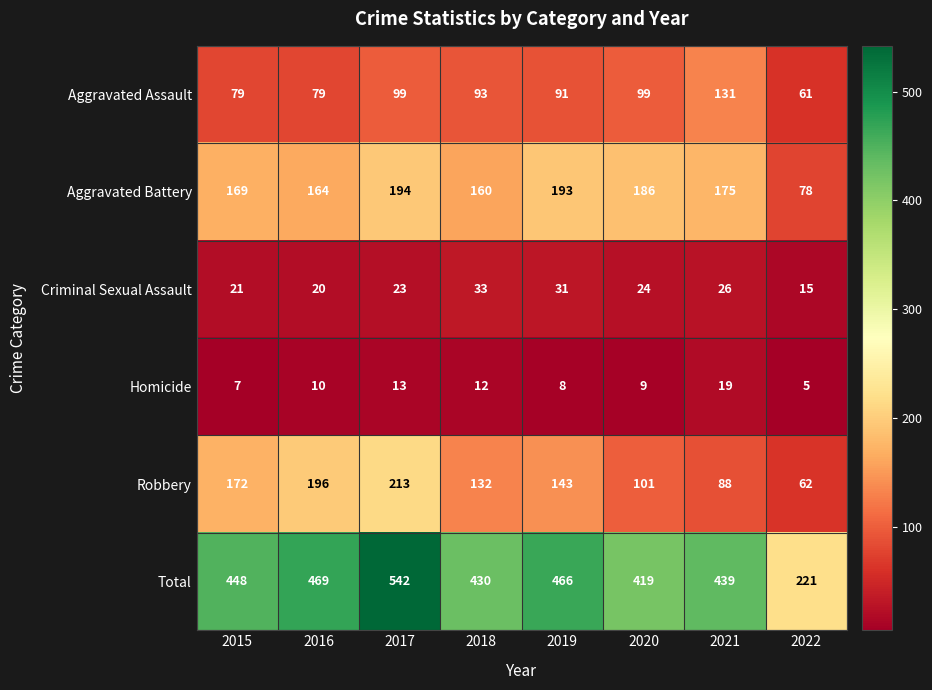

Read the Aggravated Battery value at 2019, to the nearest 50.

200